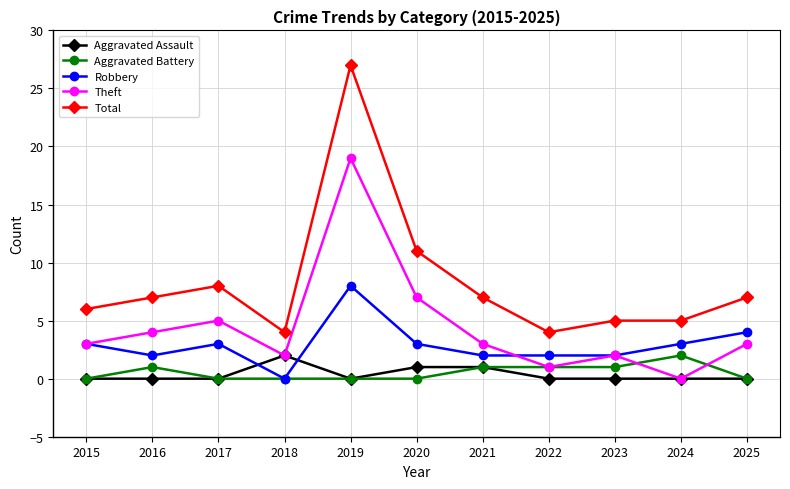

At which label does Robbery reach its peak?

2019